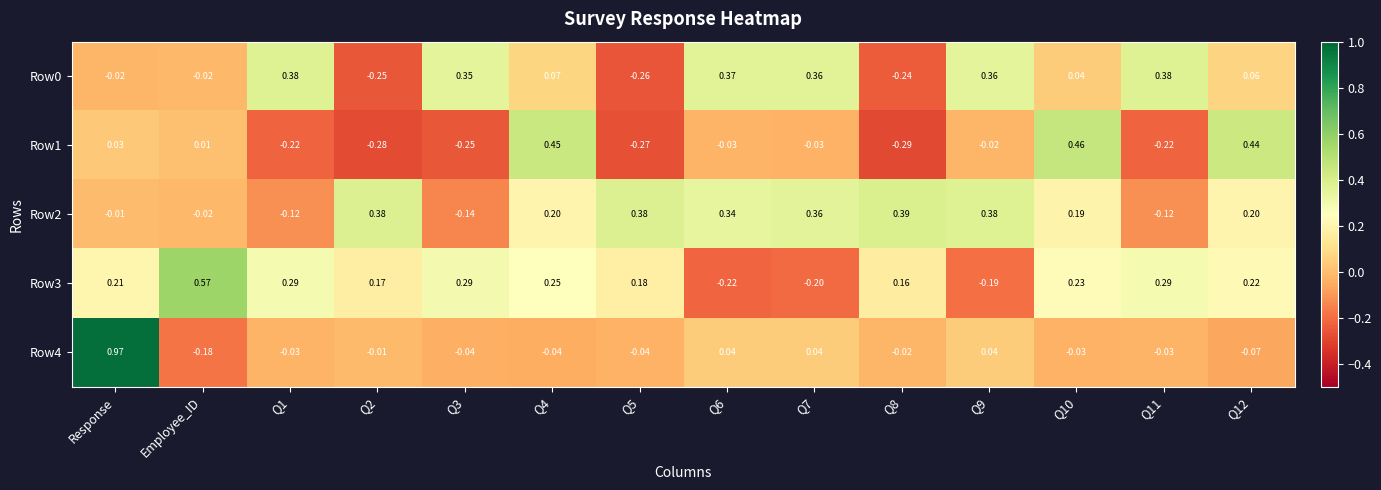

How many categories are shown in the chart?

14